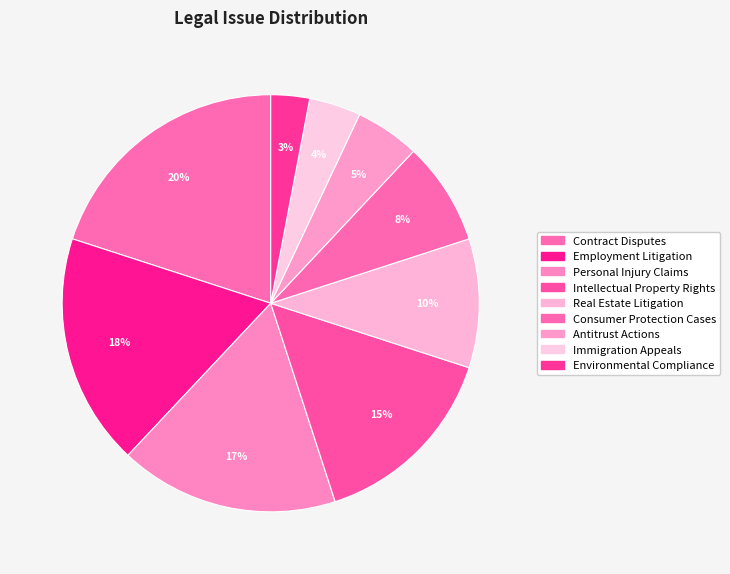

To the nearest percent, what is the difference between the Immigration Appeals and Employment Litigation slice percentages?

14%